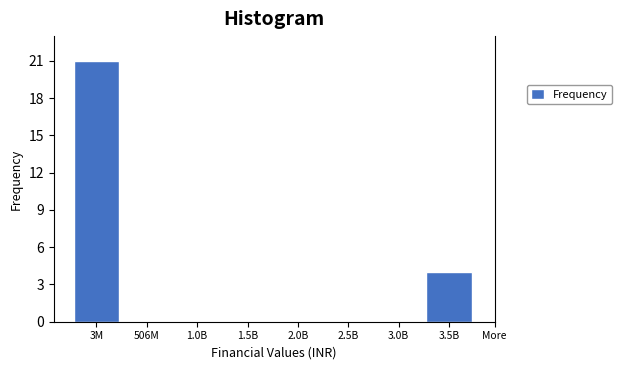

Reading right to left, extract all data points from this chart.

3.5B=4	3.0B=0	2.5B=0	2.0B=0	1.5B=0	1.0B=0	506M=0	3M=21